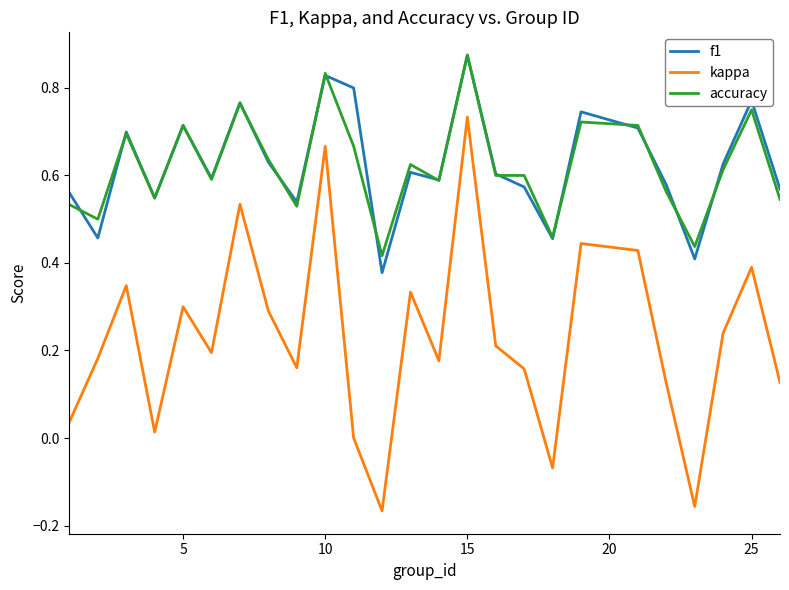

Which series has the largest range (max minus min)?

kappa